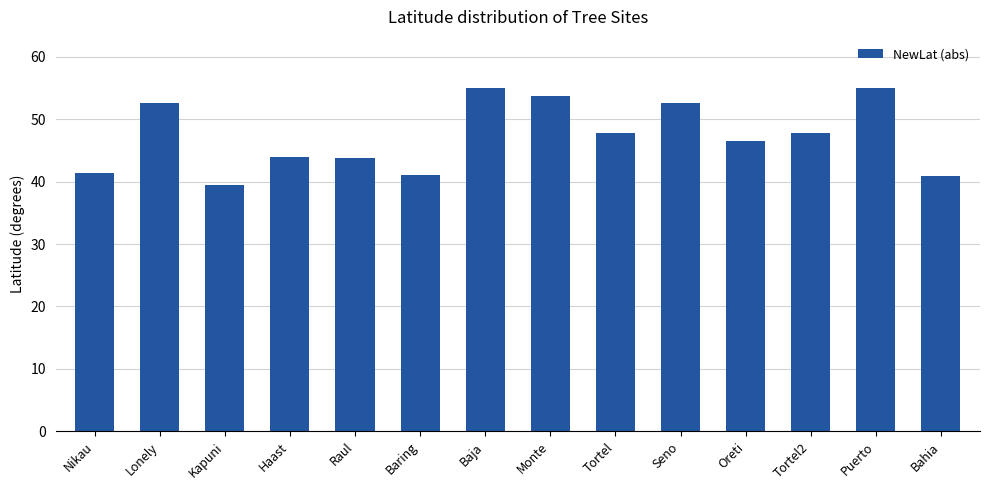

What is the change in value from Baja to Monte?

-1.2